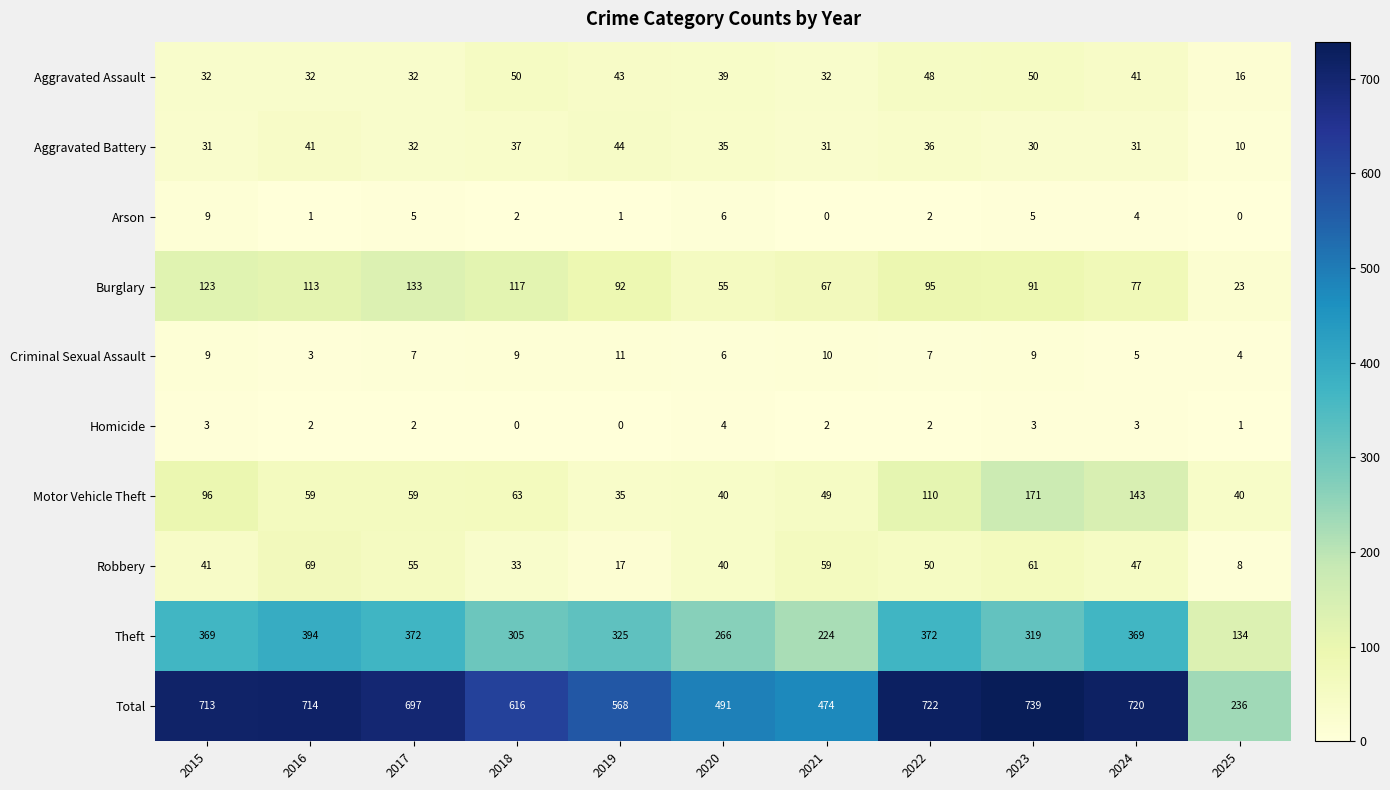

What is the total value across all series at 2015?

1426